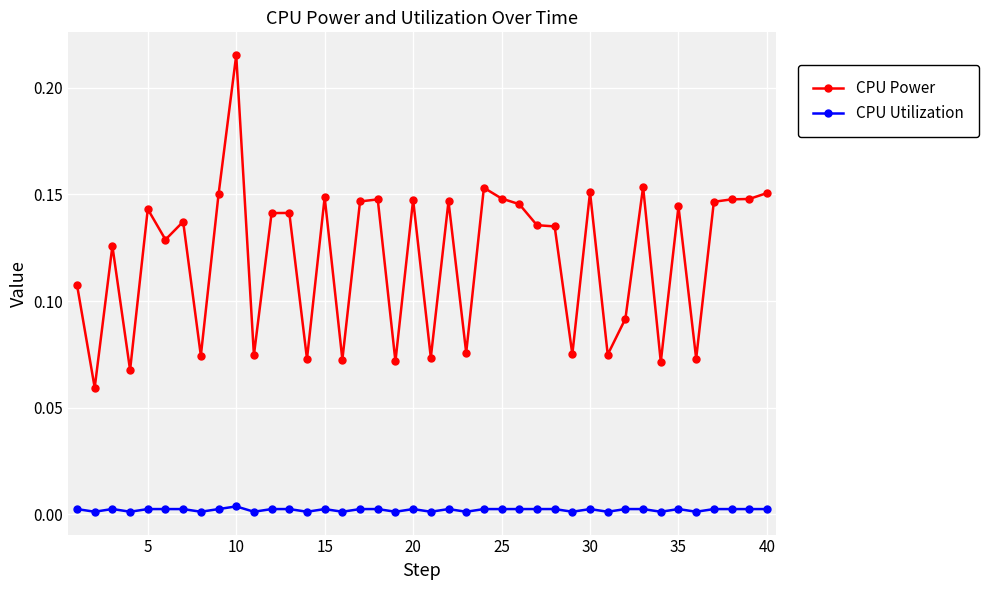

What is the sum of all CPU Power values?

4.8